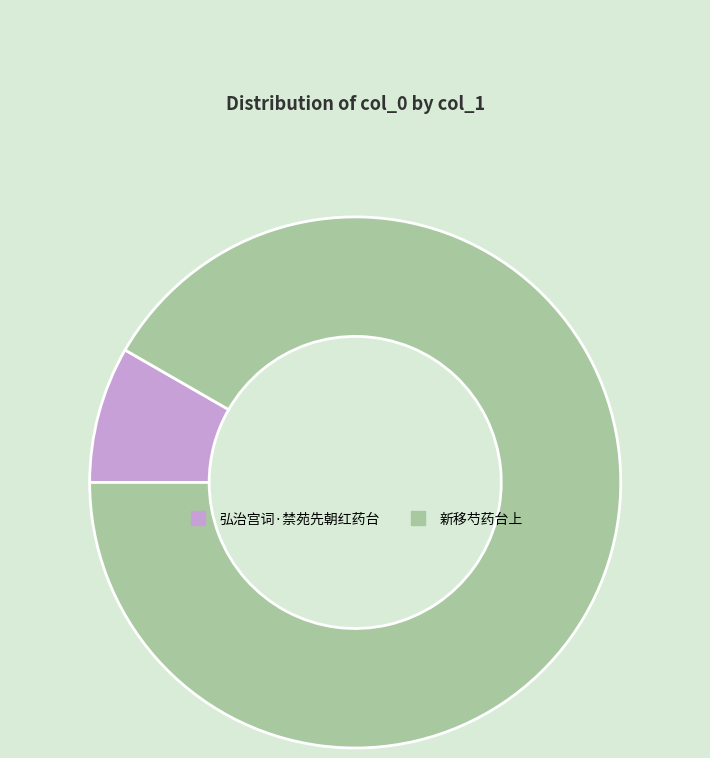

Which has a higher value, 新移芍药台上 or 弘治宫词·禁苑先朝红药台?

新移芍药台上